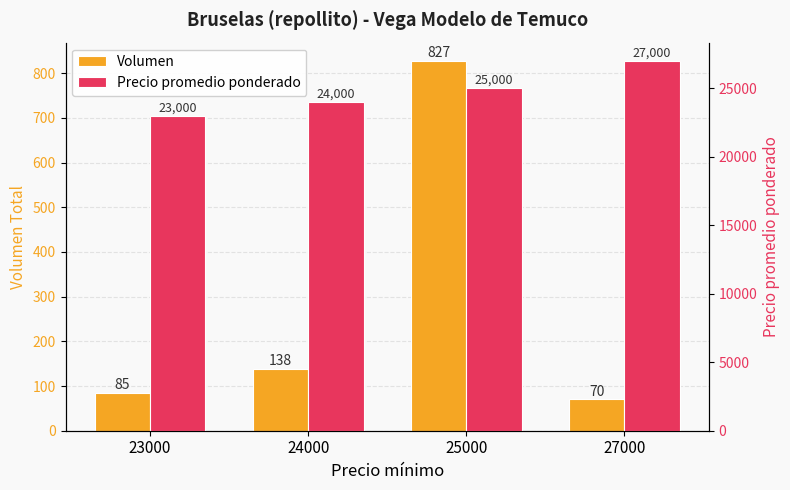

The Precio promedio ponderado series shows 6424 at 25000. True or false?

False